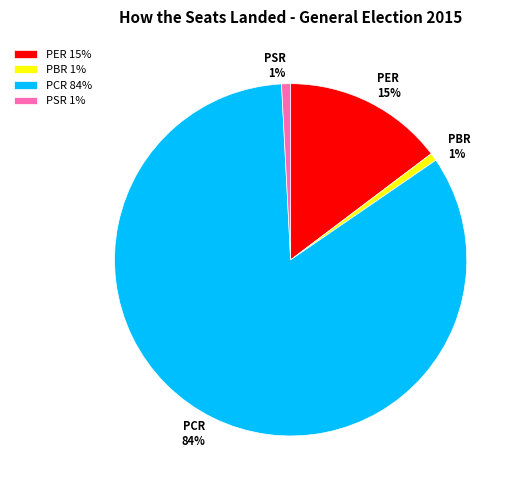

Does any single category account for the majority?

Yes